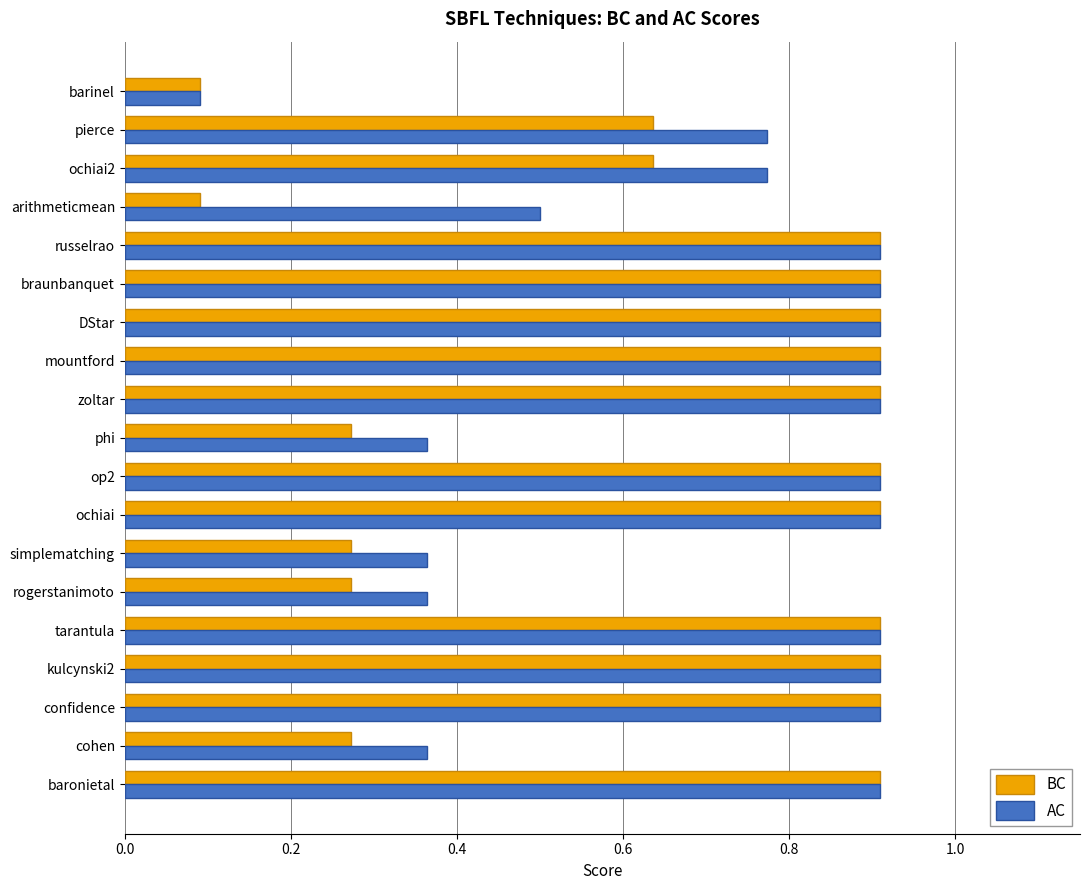

Rank the series by their average value, from lowest to highest.

BC, AC